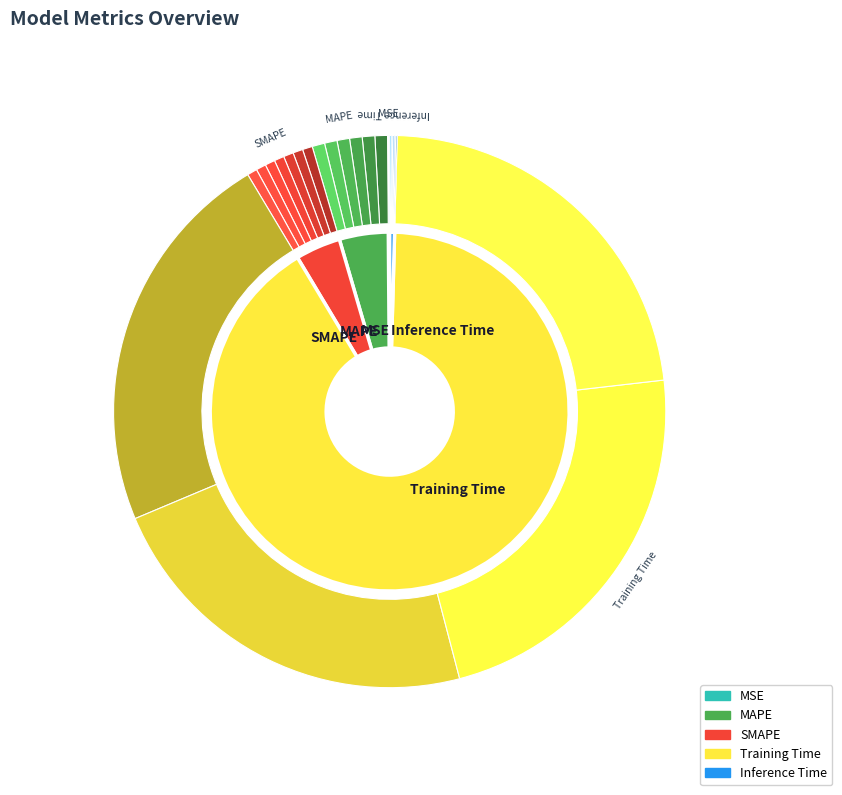

Which category has the biggest portion of the pie?

Training Time